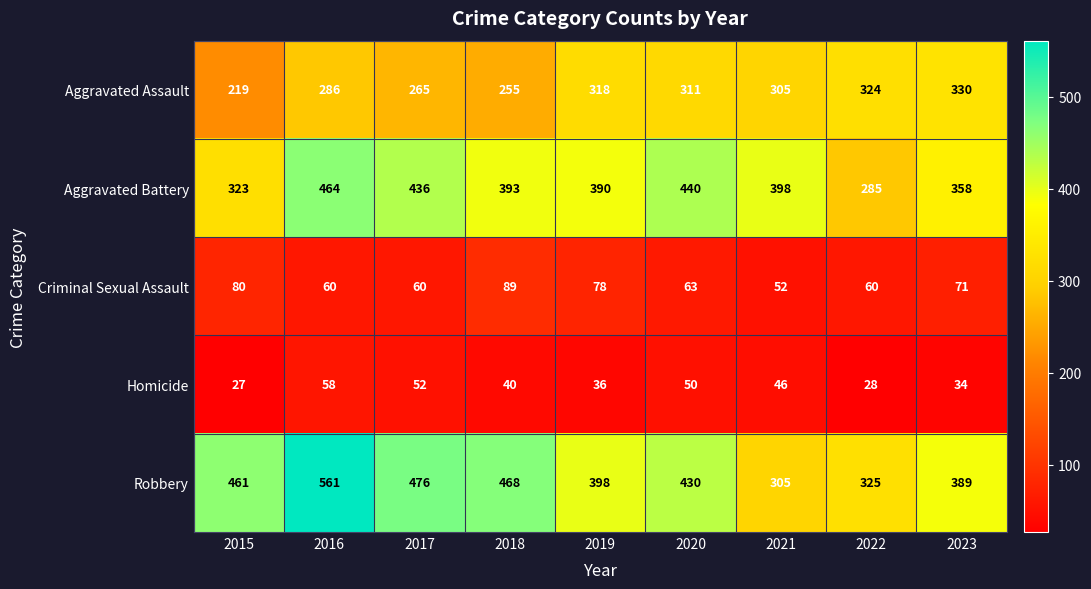

What is the greatest value displayed?

561